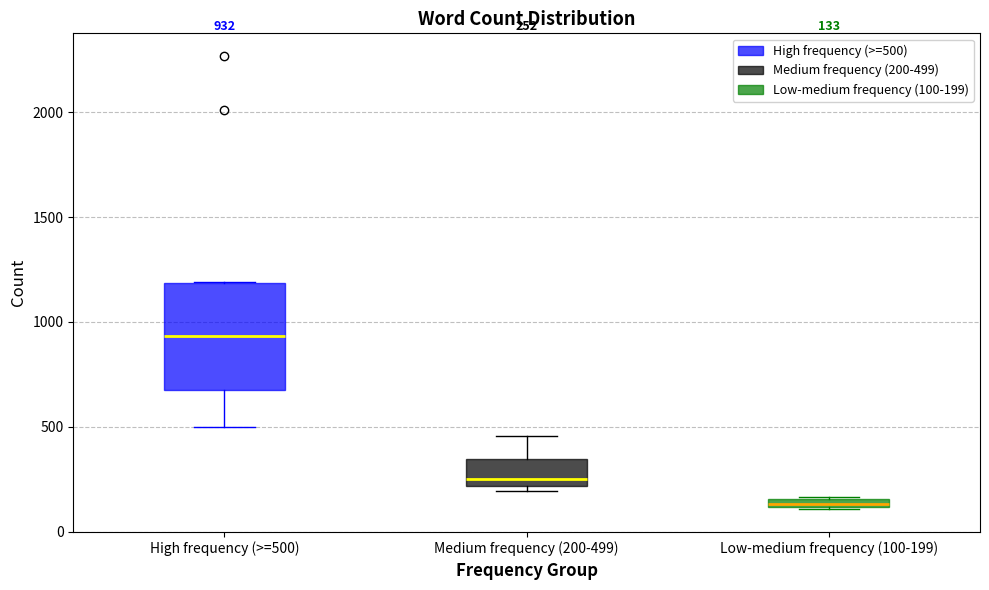

Which box is the tallest, from its lower edge to its upper edge?

High frequency (>=500)